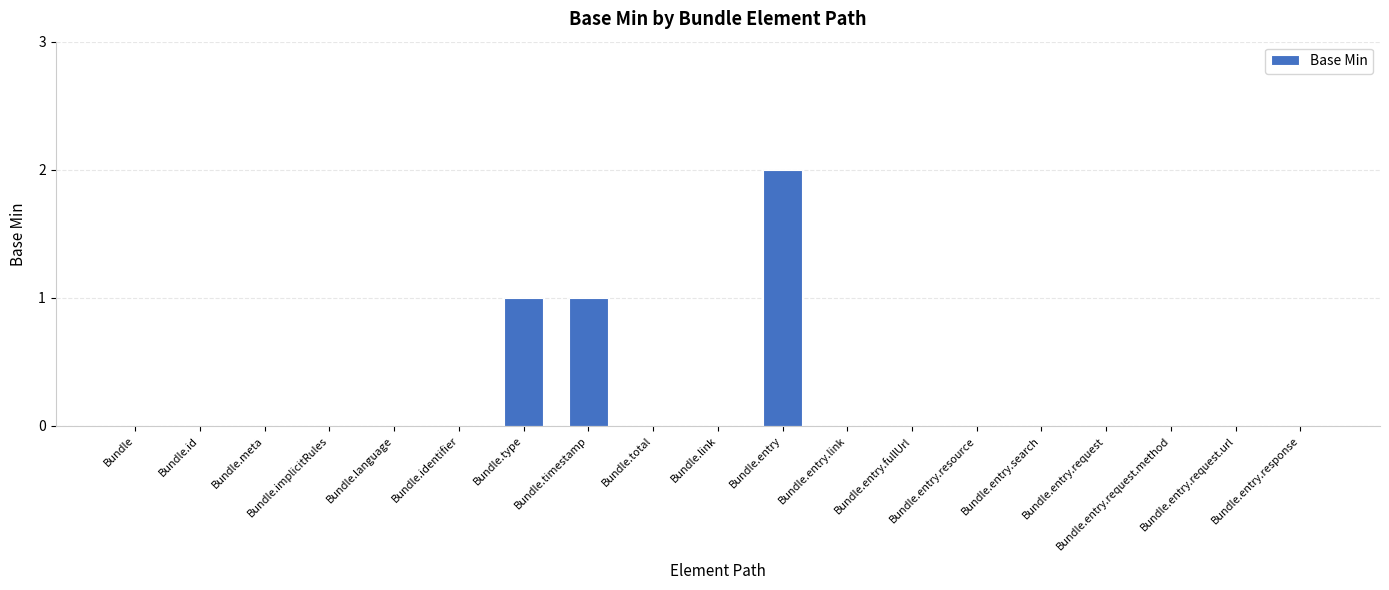

How many distinct data groups are displayed?

1